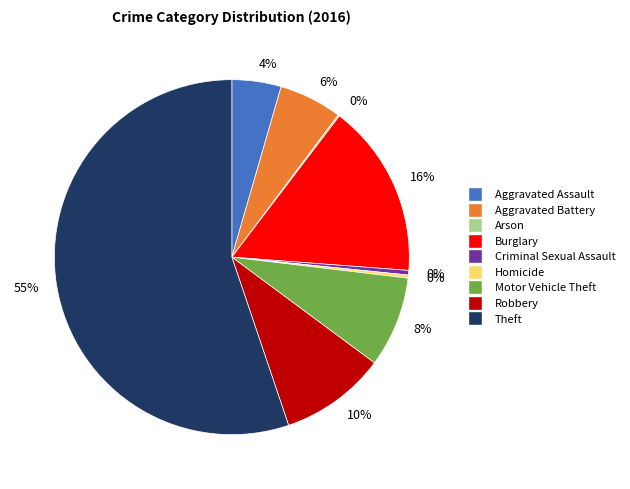

Is there any slice that represents more than half of the pie?

Yes